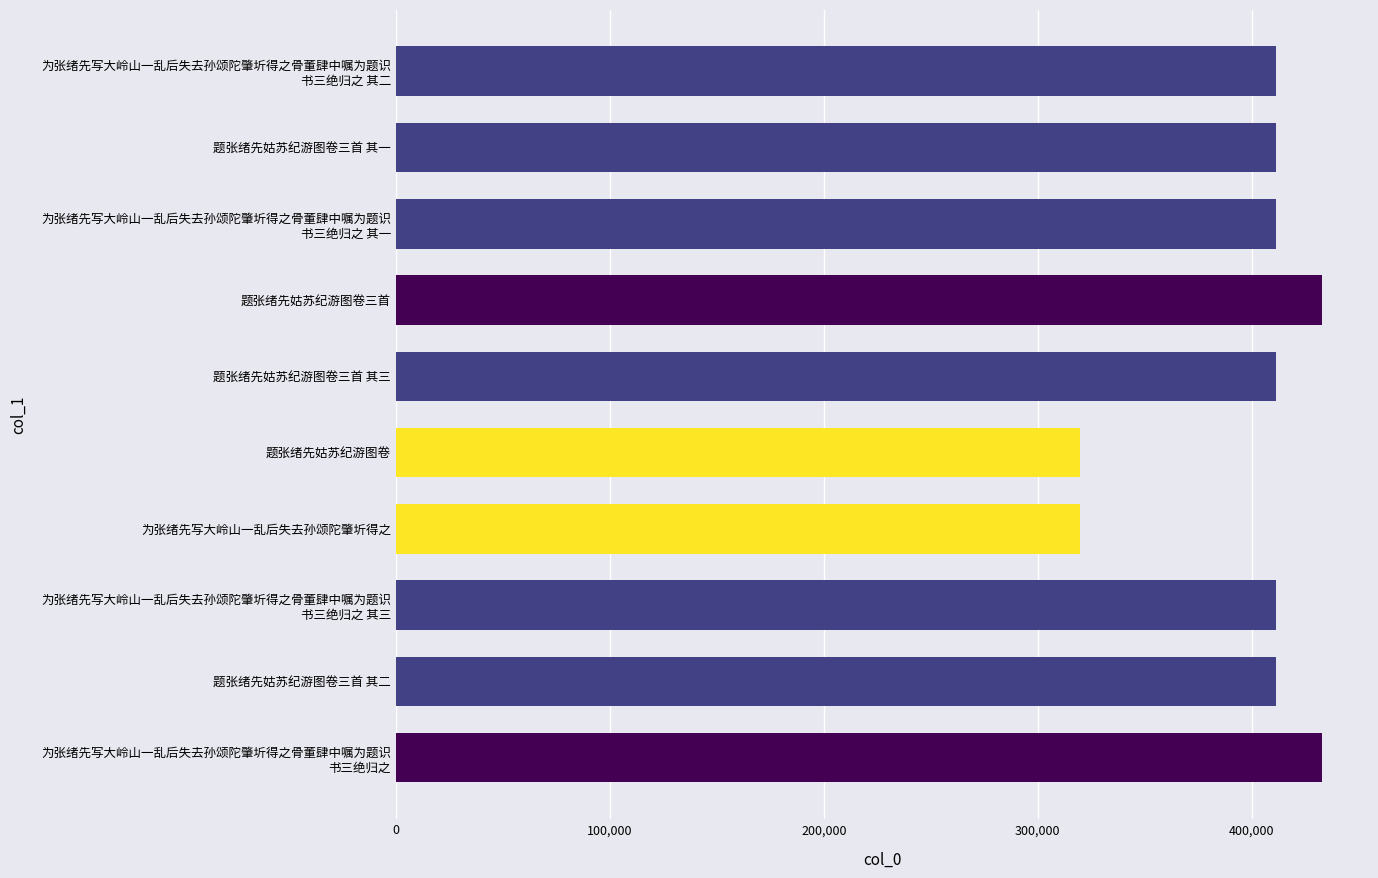

What is the value of the 1st bar from the top?

411066